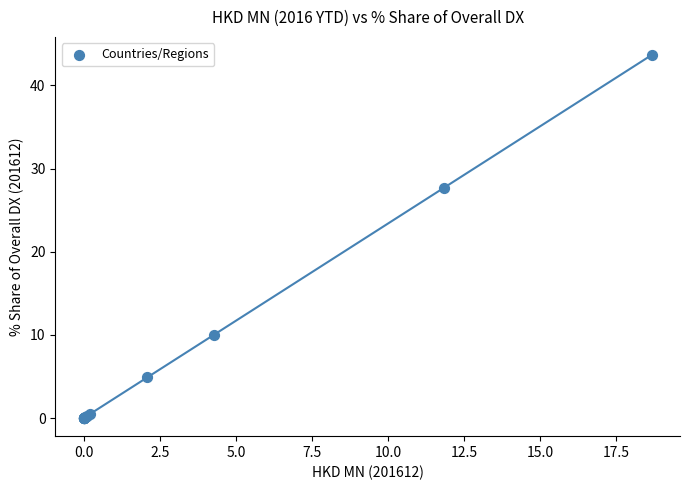

What Y value in the scatter plot is closest to 21?

27.7